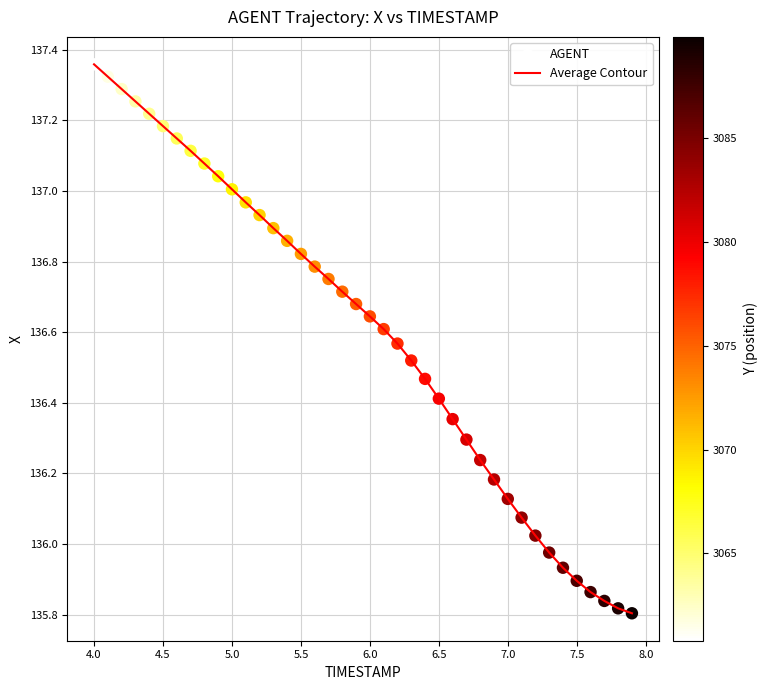

What is the difference between the maximum and minimum values?

1.6